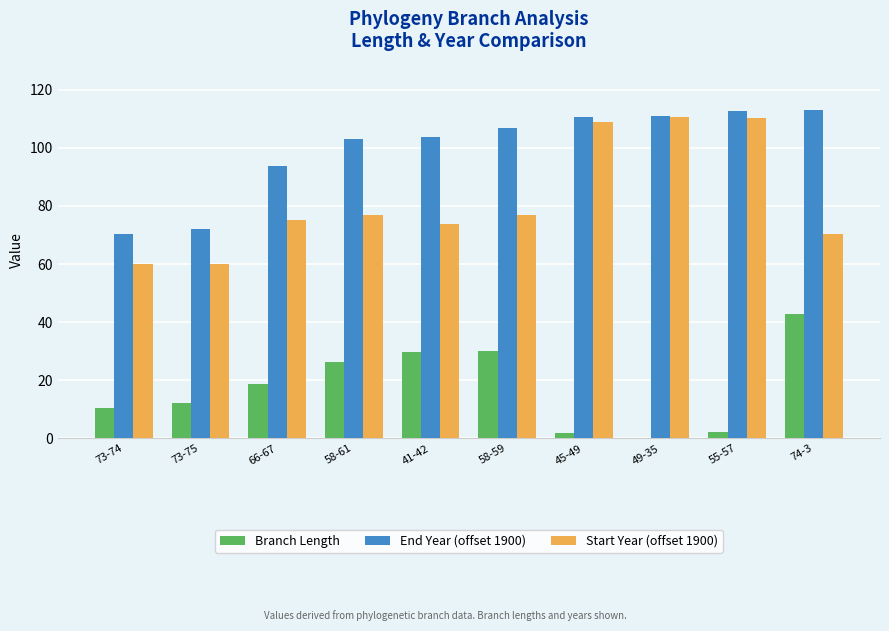

Is the value of Start Year (offset 1900) at 58-59 greater than the value of Branch Length at 66-67?

Yes